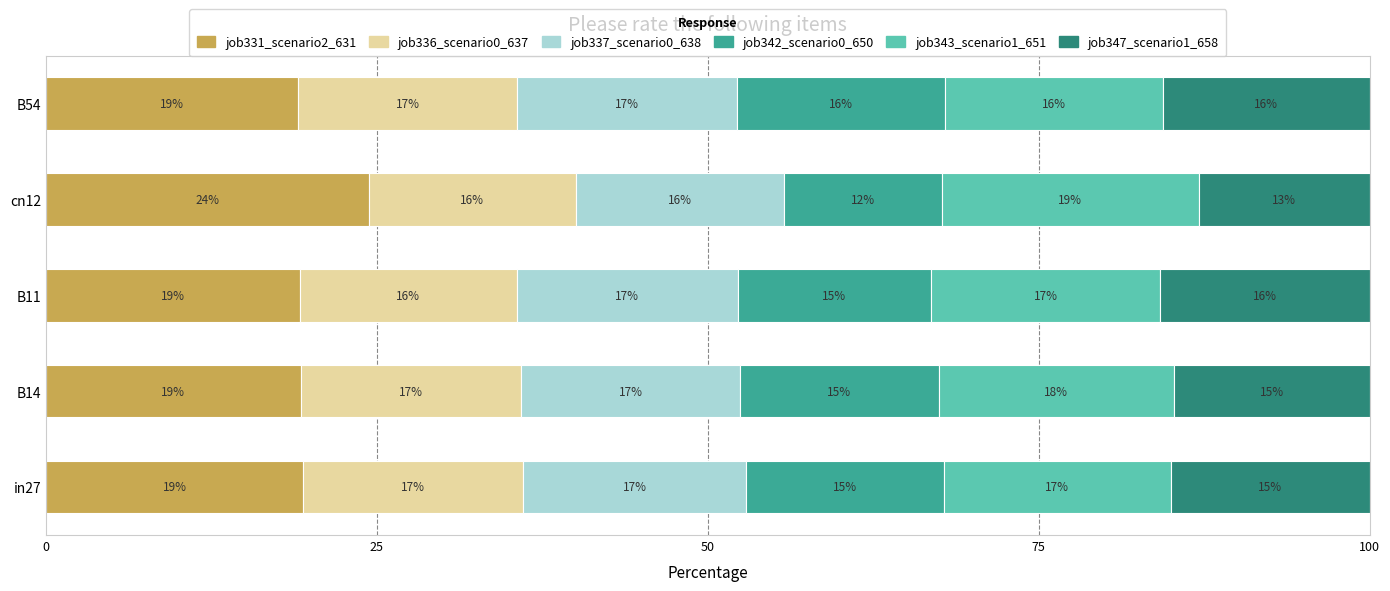

What are all the series names shown in the legend?

job331_scenario2_631, job336_scenario0_637, job337_scenario0_638, job342_scenario0_650, job343_scenario1_651, job347_scenario1_658